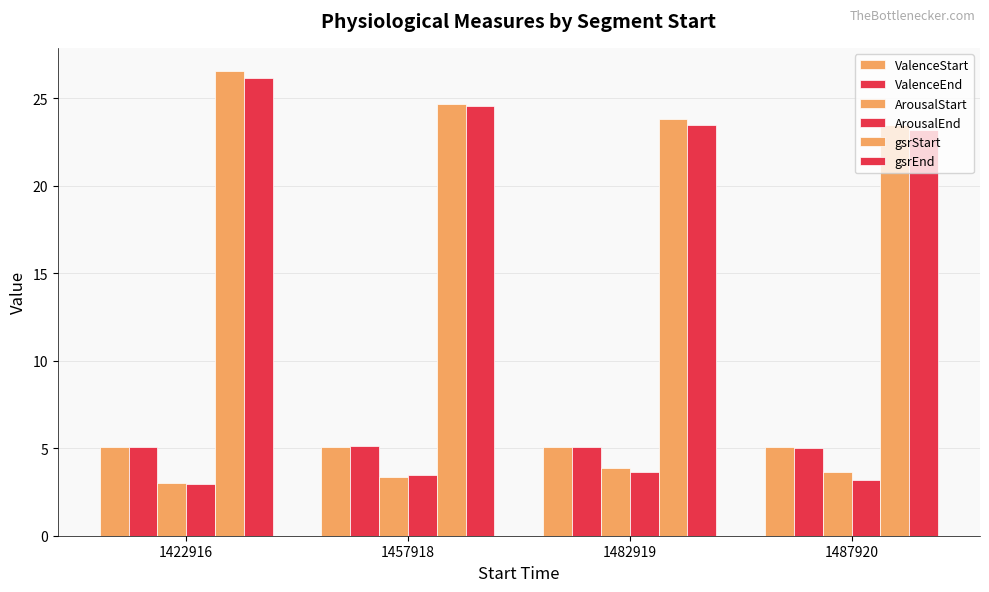

Count the number of data series in this chart.

6